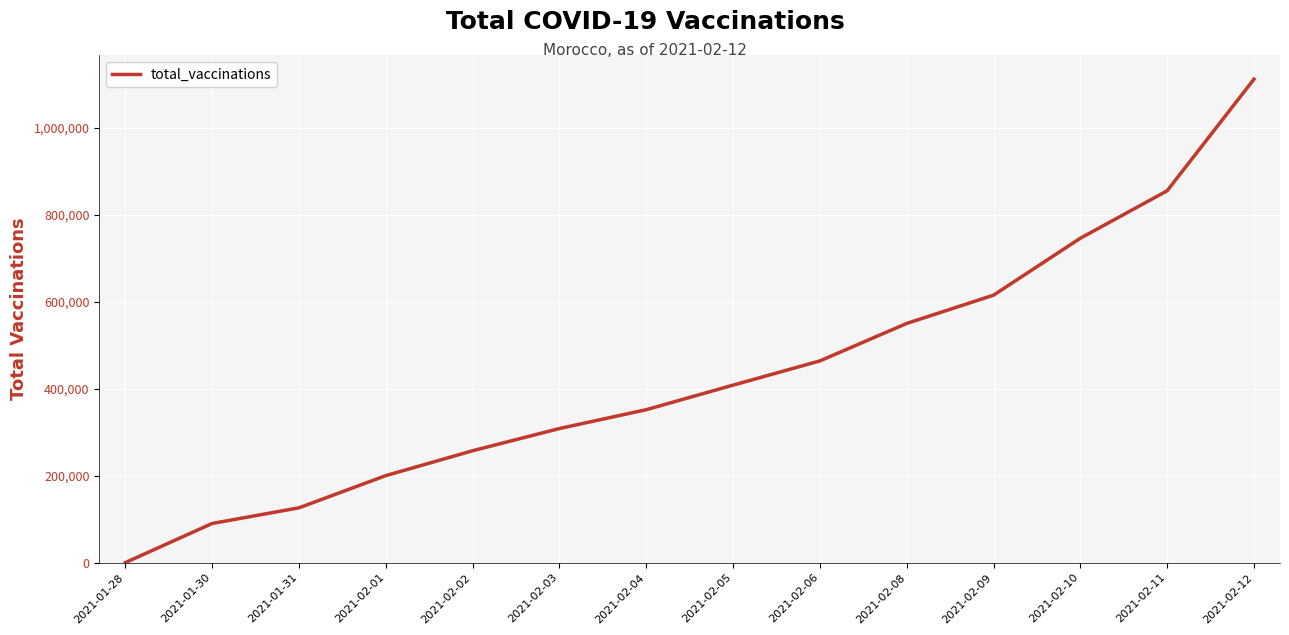

List the labels in order of value, smallest first.

2021-01-28, 2021-01-30, 2021-01-31, 2021-02-01, 2021-02-02, 2021-02-03, 2021-02-04, 2021-02-05, 2021-02-06, 2021-02-08, 2021-02-09, 2021-02-10, 2021-02-11, 2021-02-12